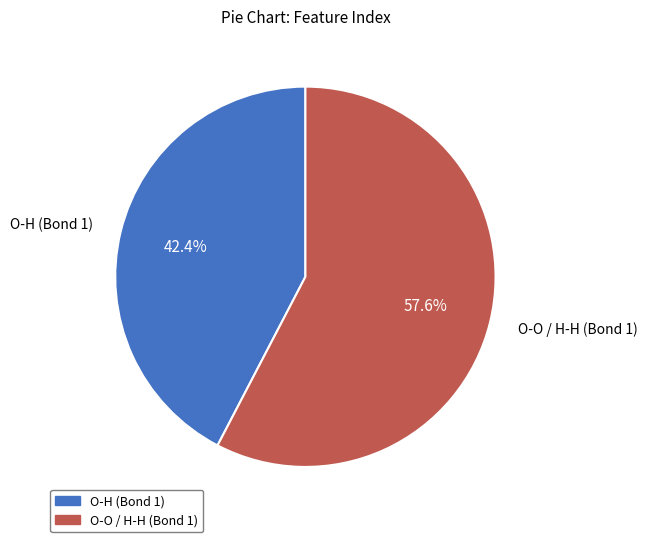

To the nearest percent, what is the average slice percentage?

50%